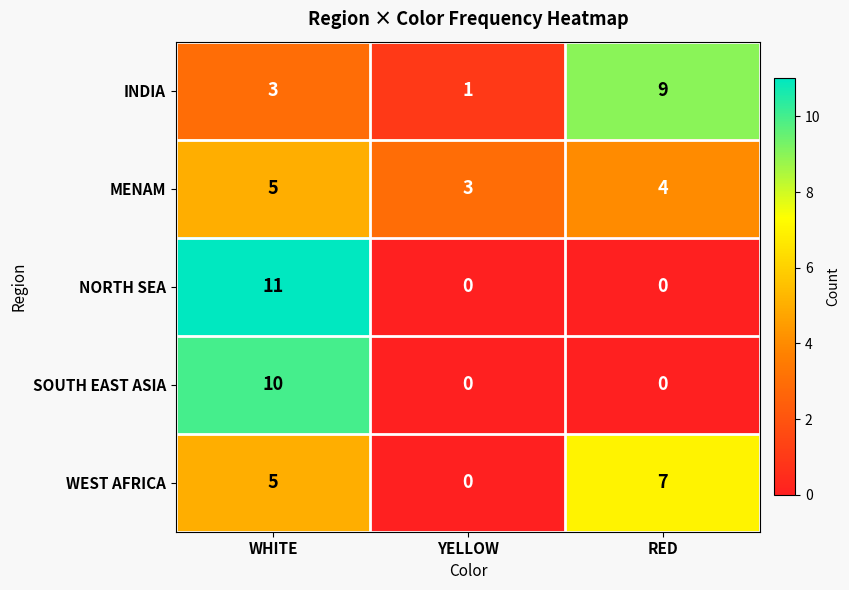

How many distinct data groups are displayed?

5